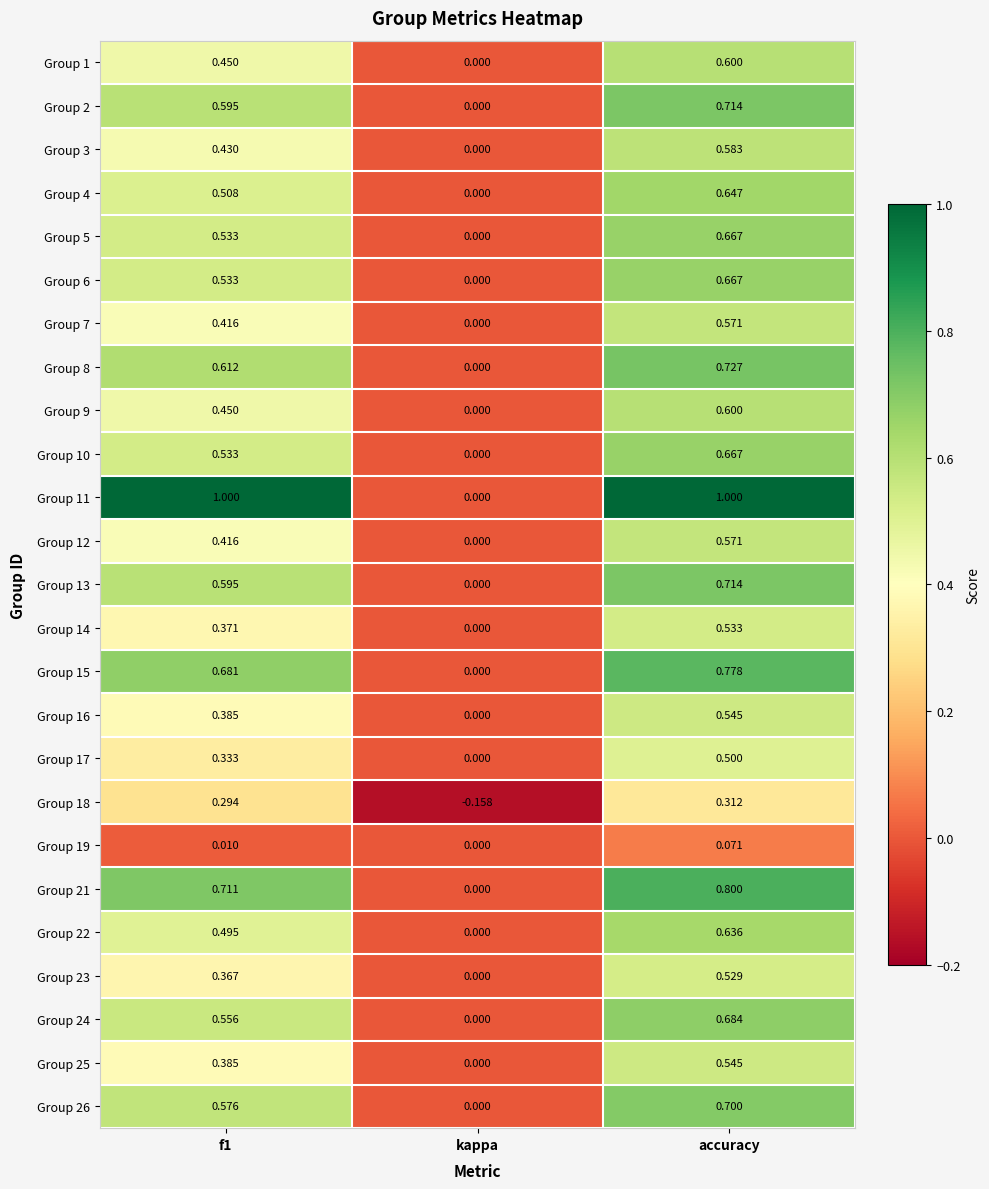

Where is Group 9 nearest to the value 0?

kappa